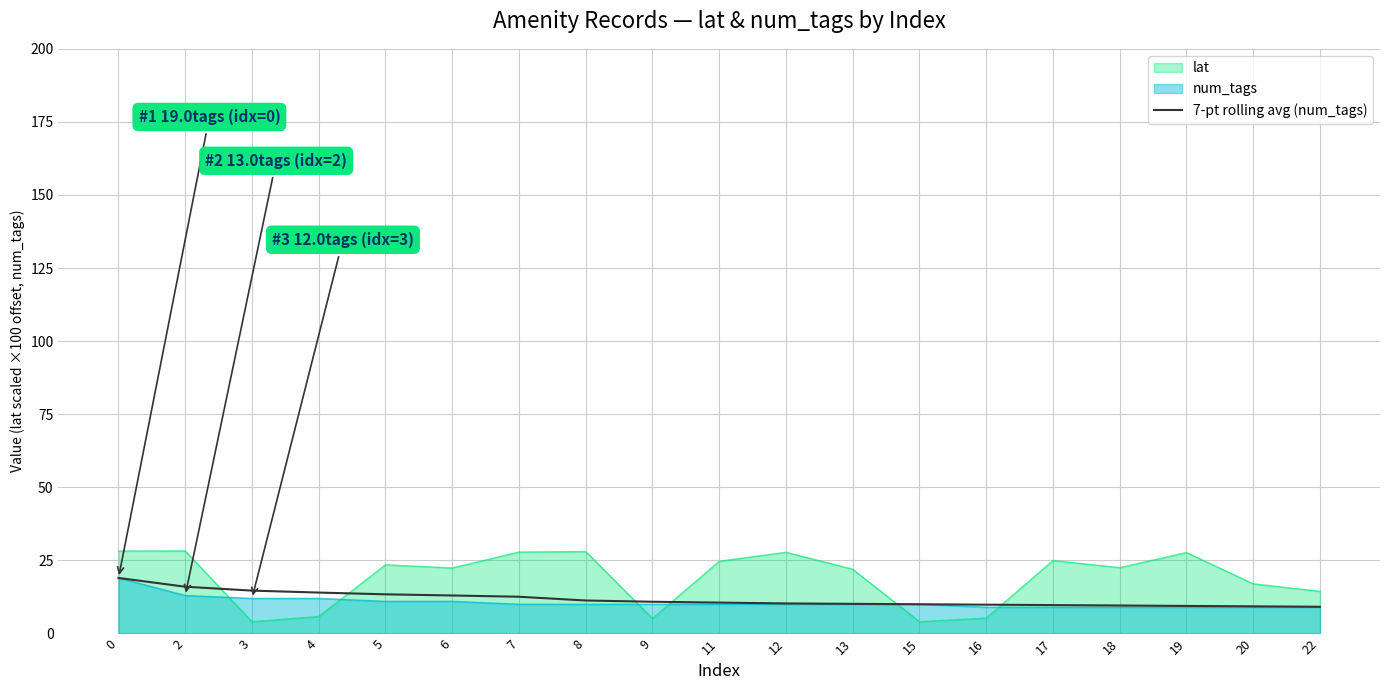

What is the difference between the maximum and minimum values?

9.9